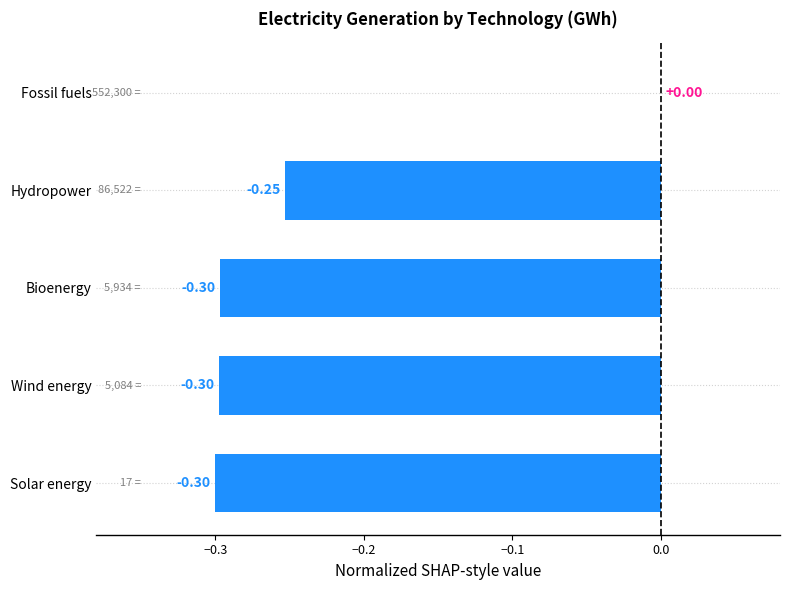

What is the sum of the values at Wind energy and Fossil fuels?

-0.3